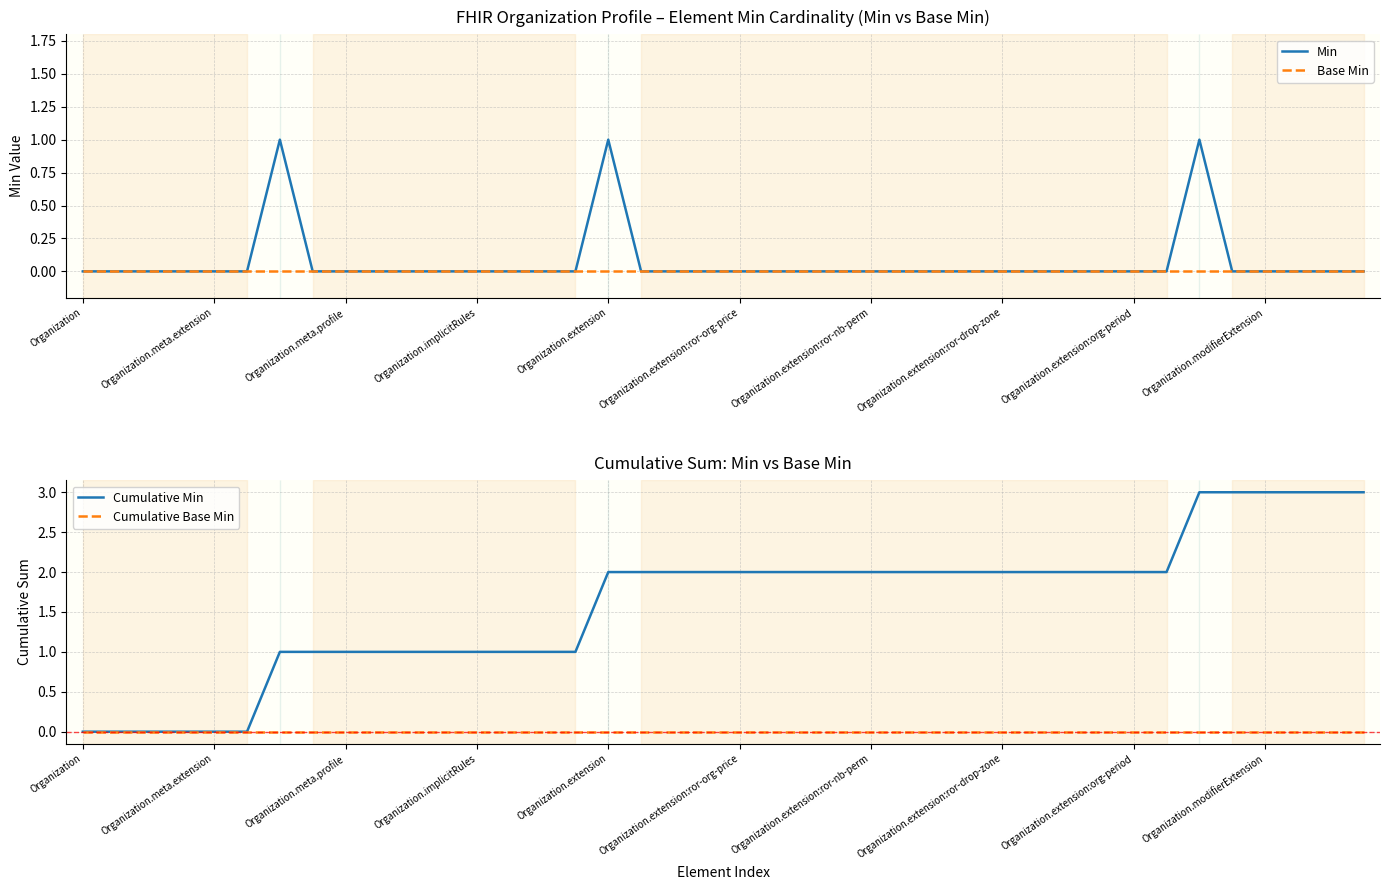

Is it true that Base Min equals 0 at Organization.extension?

True